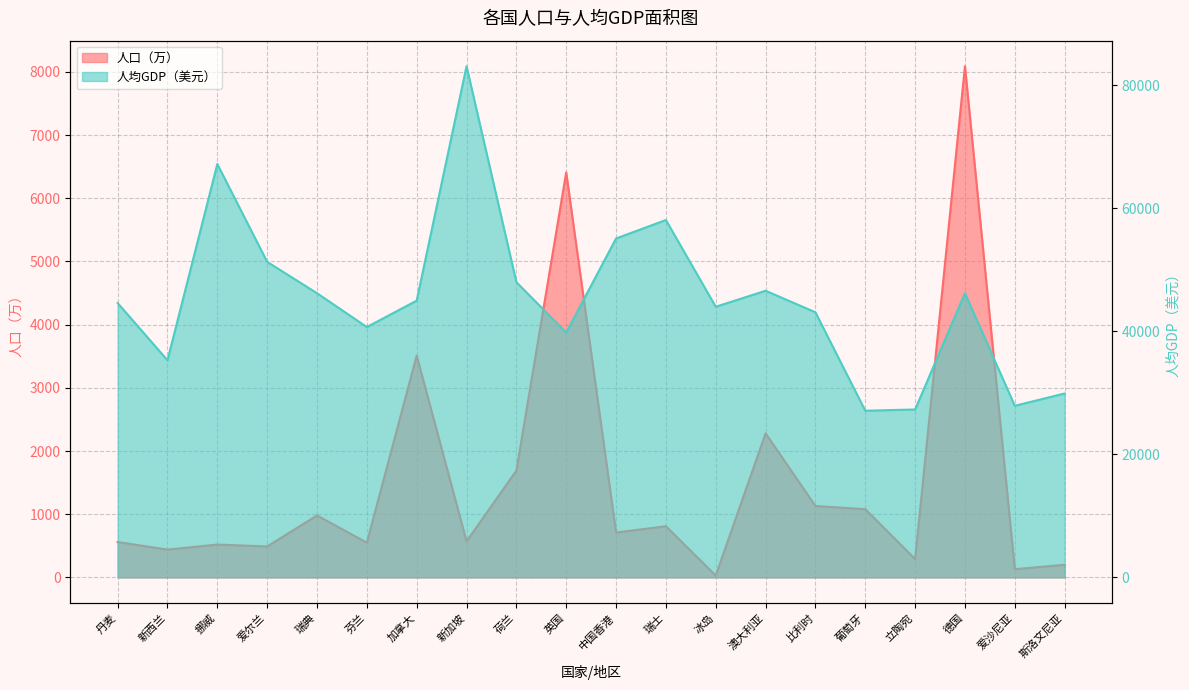

True or false: 人口（万） and 人均GDP（美元） intersect in this chart.

False